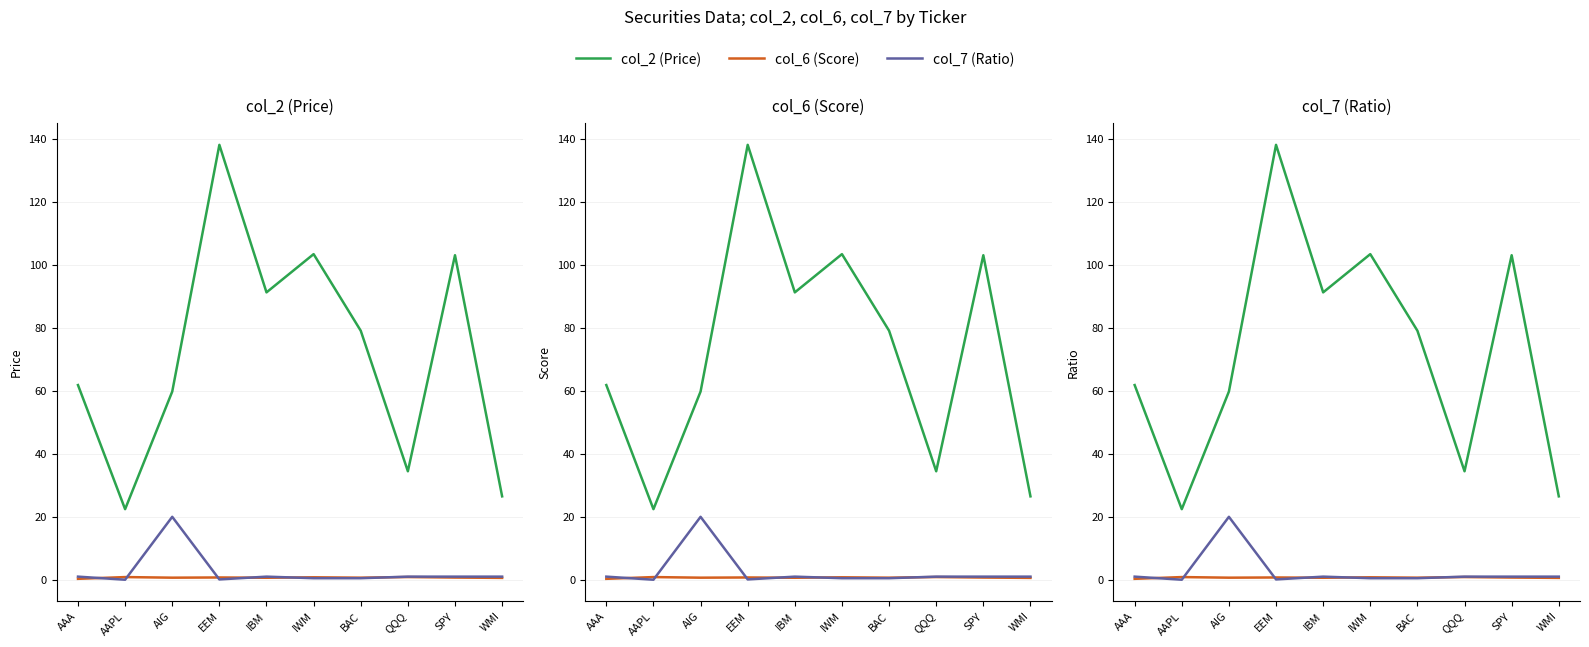

Which series has the largest range (max minus min)?

col_2 (Price)